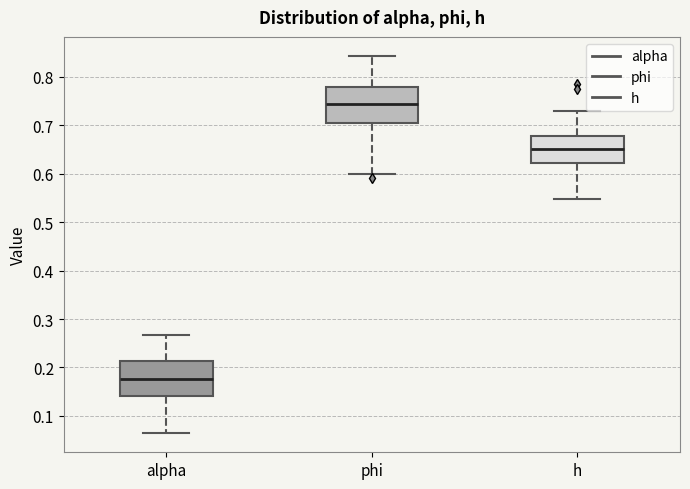

Reading left to right, transcribe this box plot: for each box, give where its median line is, the range the box spans, and where its two whiskers end, as read against the y-axis. The values are not printed on the chart, so give them approximately, as read against the axis.

alpha: median 0.18, box 0.14 to 0.21, whiskers 0.06 to 0.27
phi: median 0.74, box 0.70 to 0.78, whiskers 0.60 to 0.84
h: median 0.65, box 0.62 to 0.68, whiskers 0.55 to 0.73